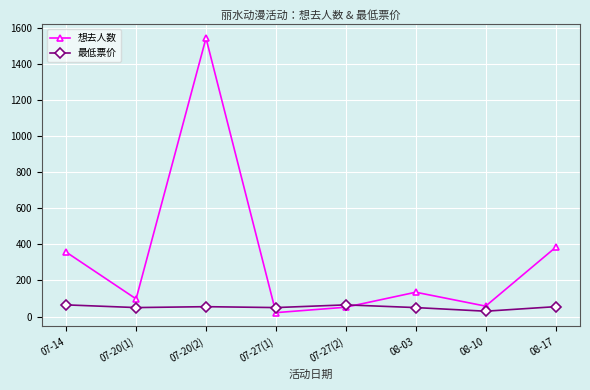

Count the number of categories in the chart.

8